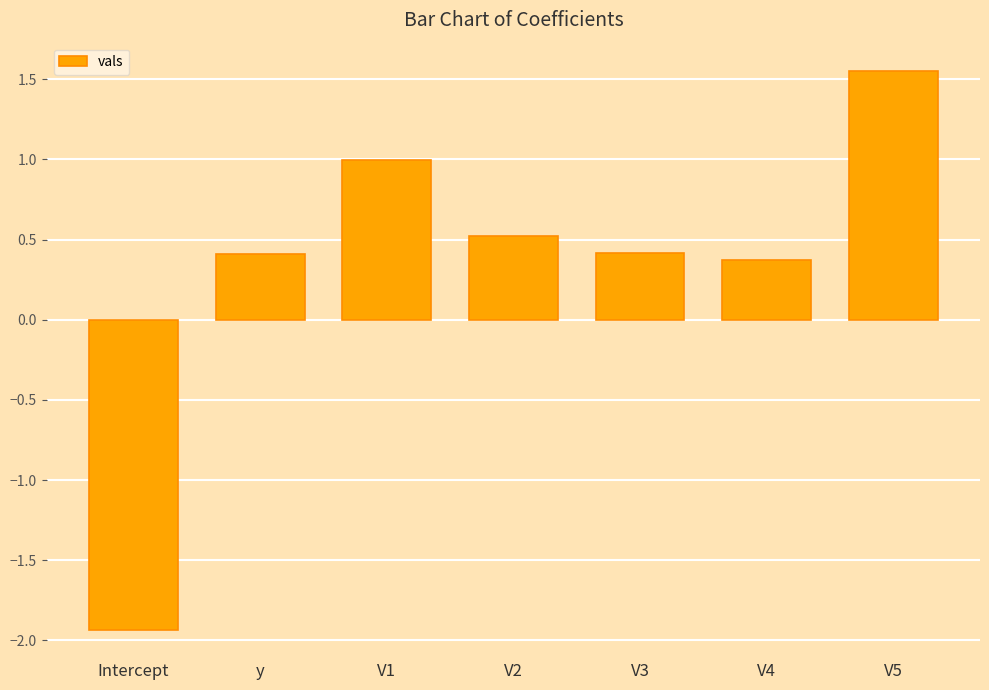

Does the chart contain any negative values?

Yes